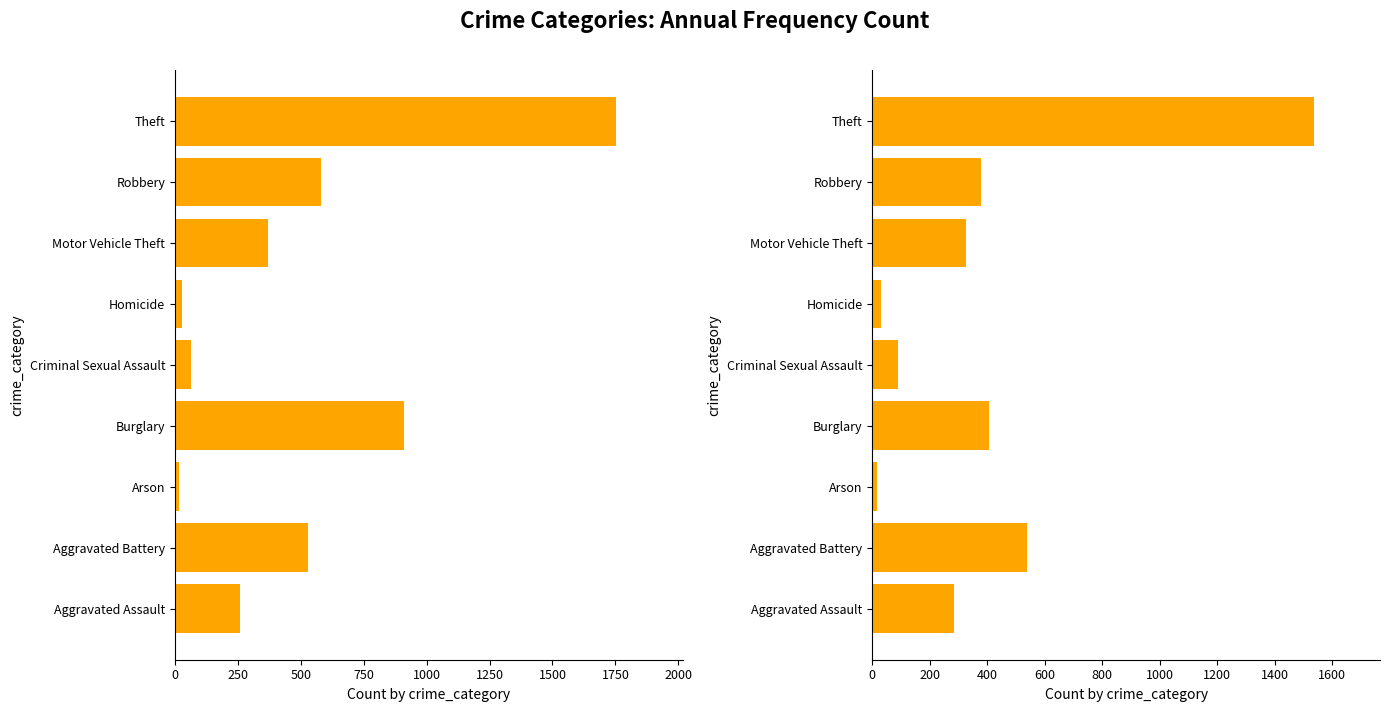

Count the number of categories in the chart.

9